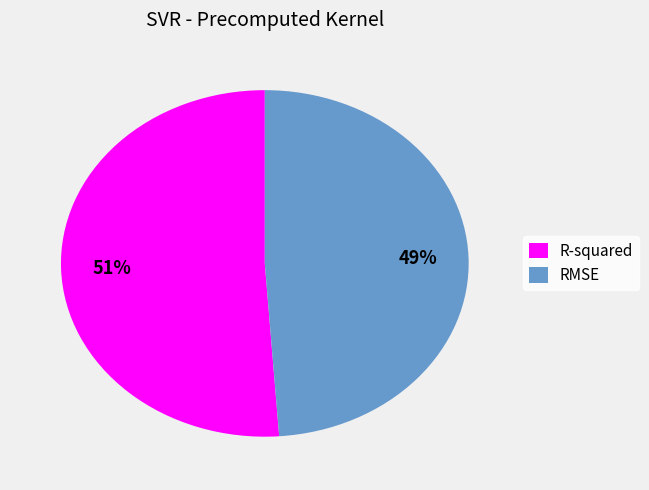

To the nearest percent, what portion does RMSE represent?

49%